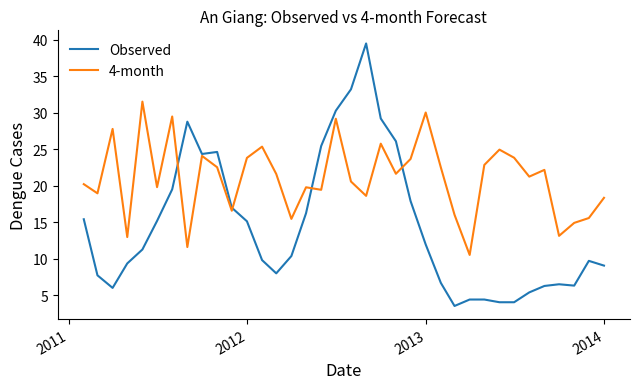

Rank the series by their maximum value, from highest to lowest.

Observed, 4-month